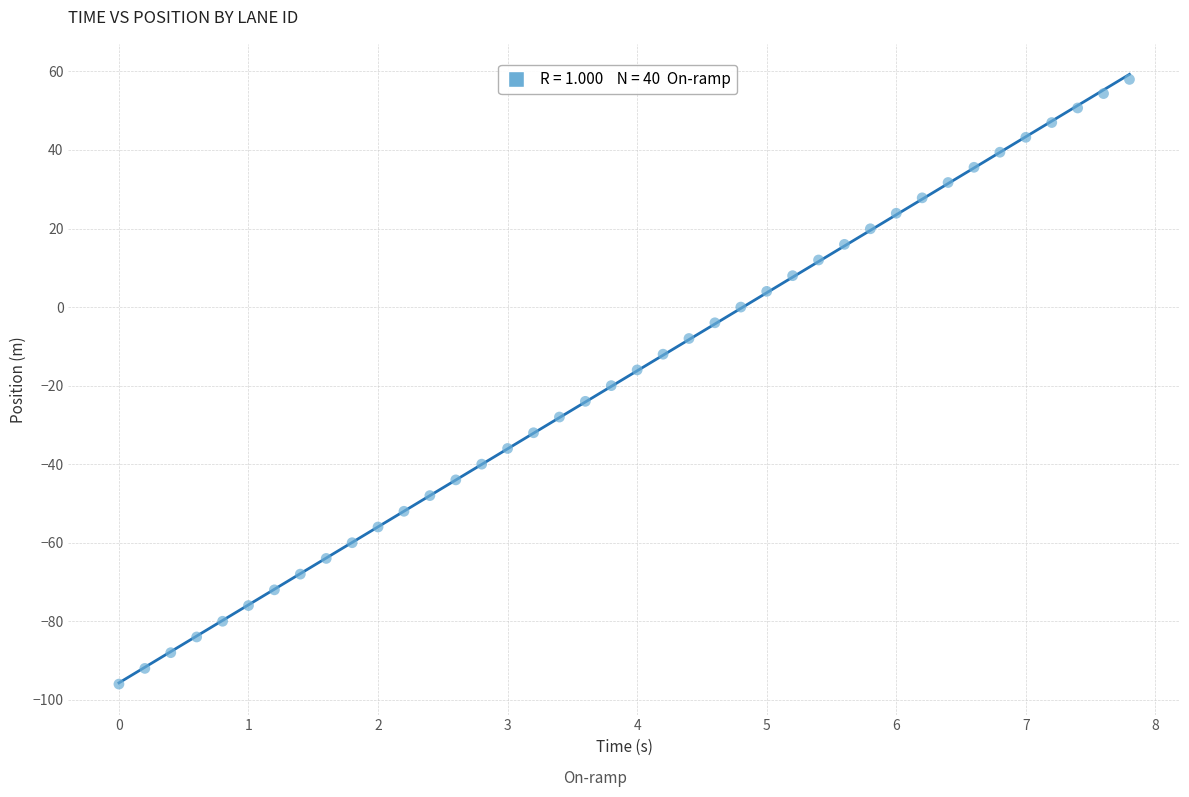

What is the range of Y values (max minus min)?

154.0